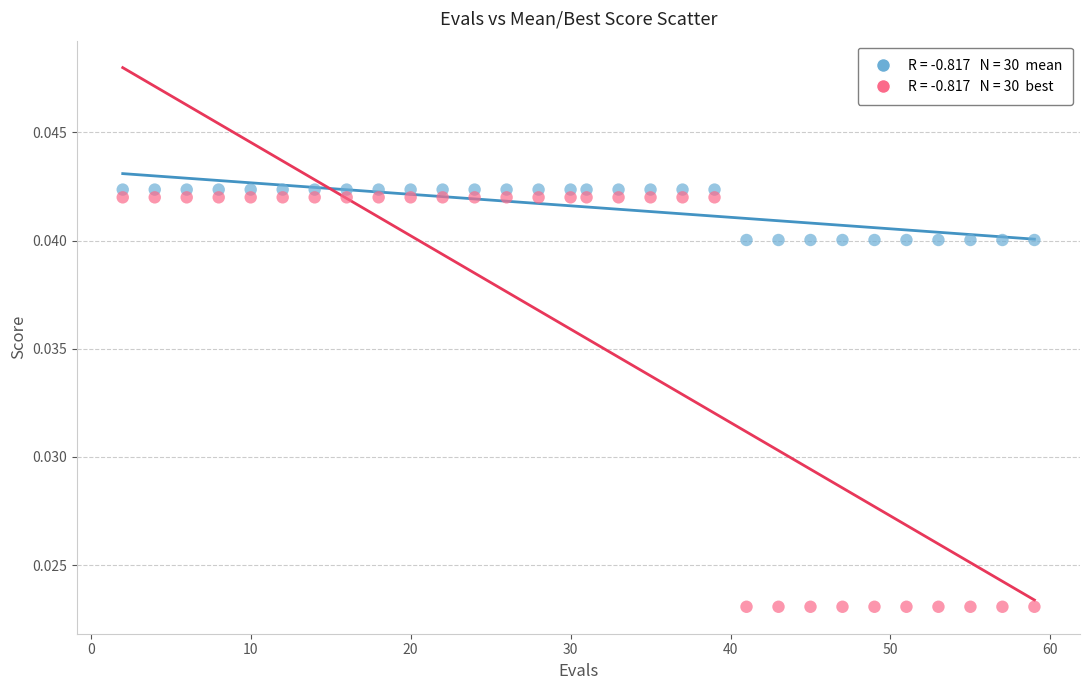

Across all data points, what is the range of X values (max minus min)?

57.0